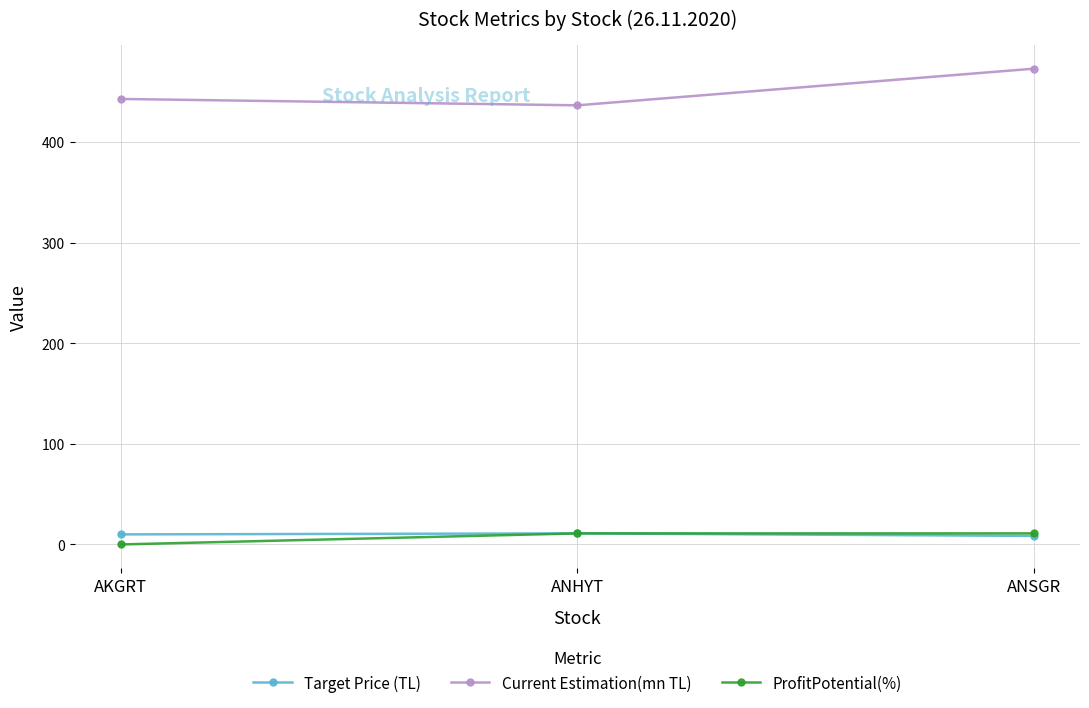

What is the difference between the highest and lowest values at ANHYT?

425.7